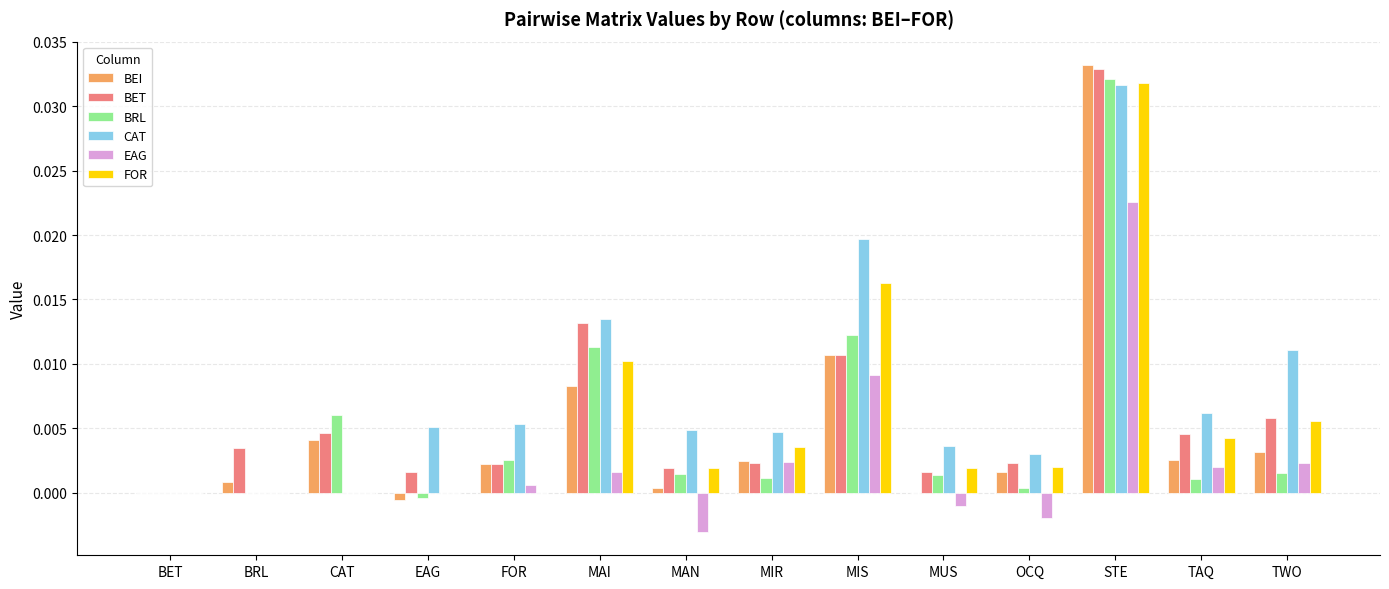

Are the bars grouped side by side (vs. stacked)?

Yes